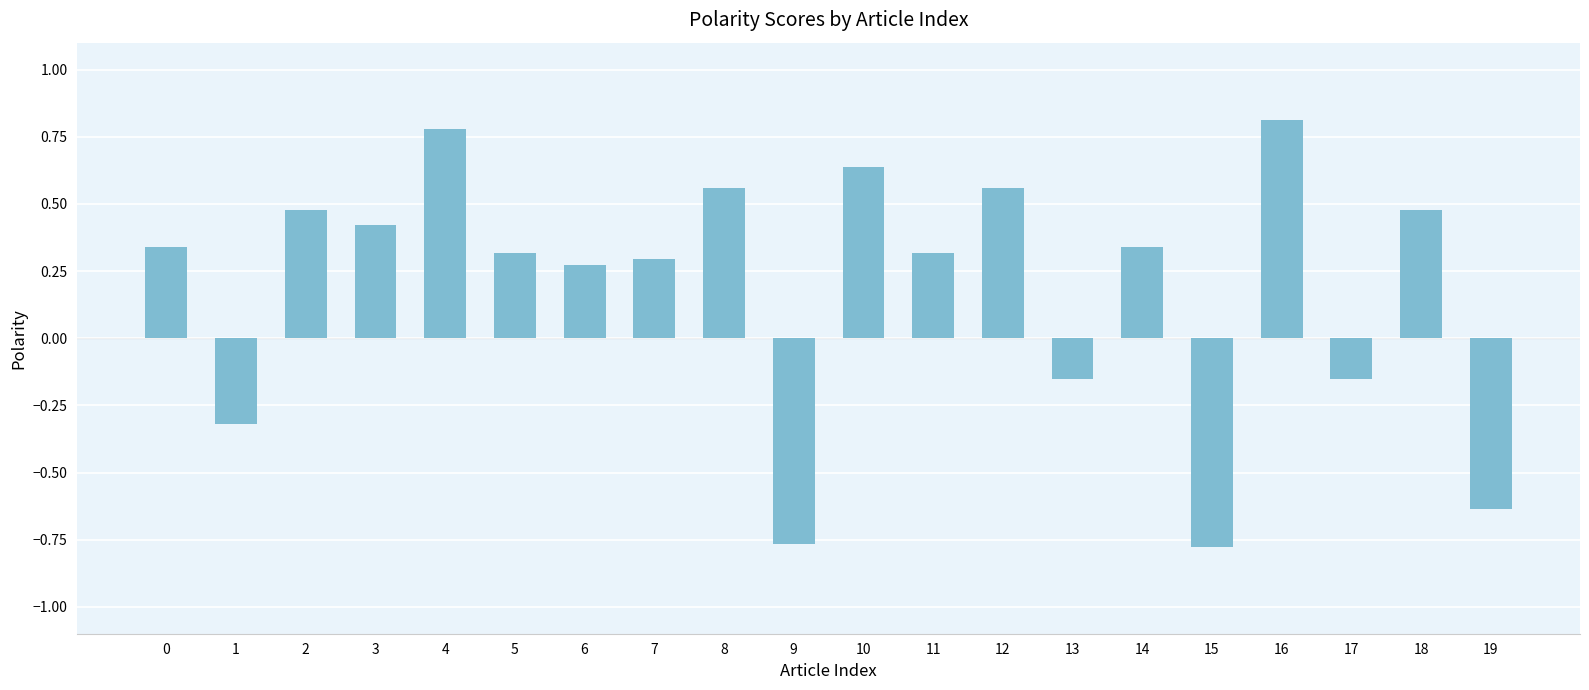

What is the change in value from 1 to 8?

+0.9